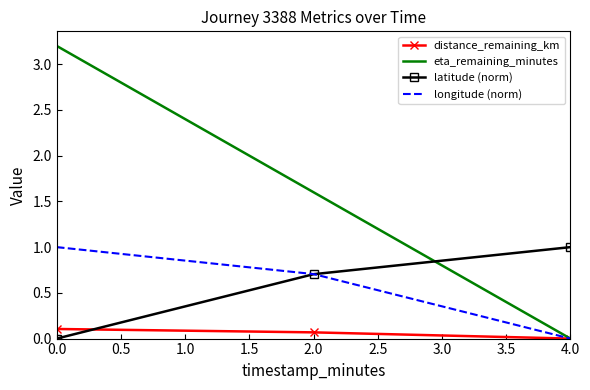

True or false: eta_remaining_minutes has a value of 0.9 at 2.0.

False